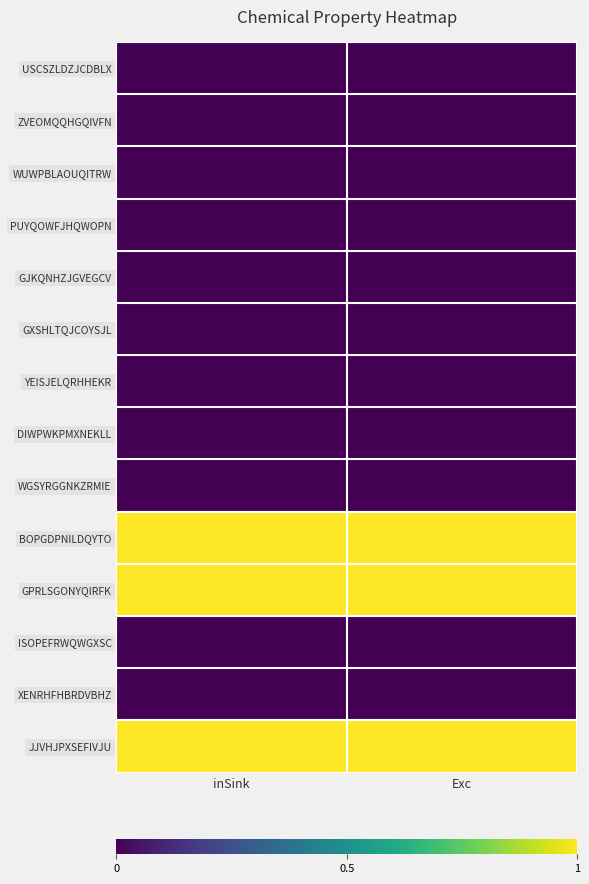

What is the maximum value shown in the chart?

1